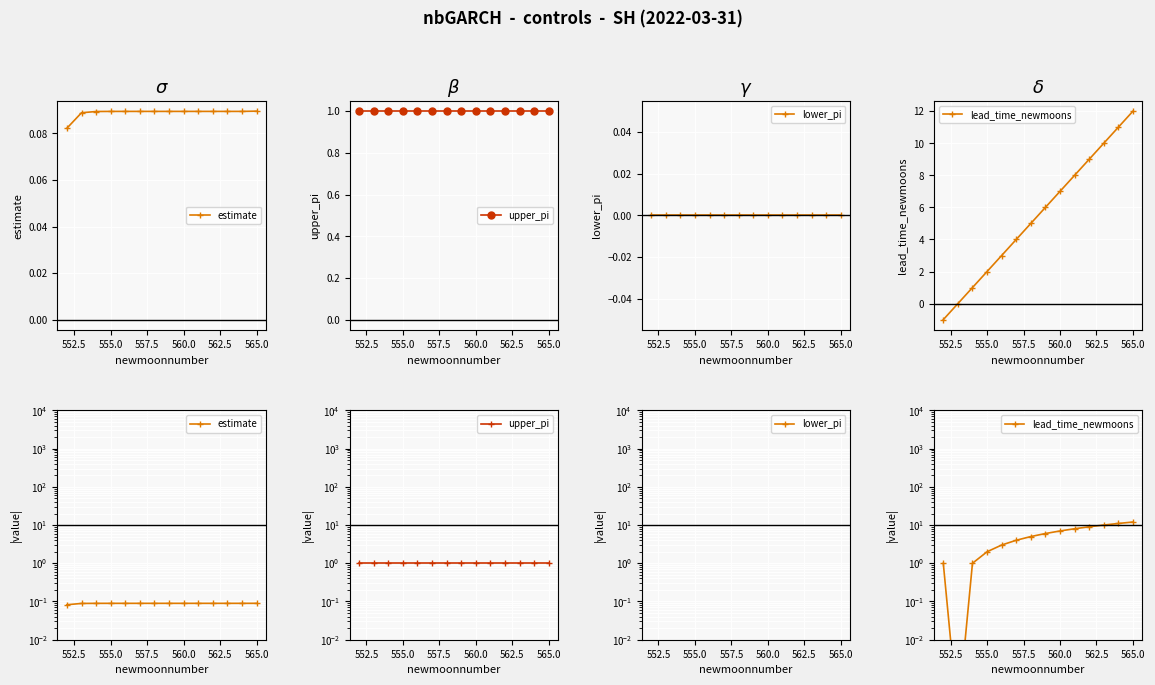

True or false: lower_pi has more than 2 interior local peaks.

False